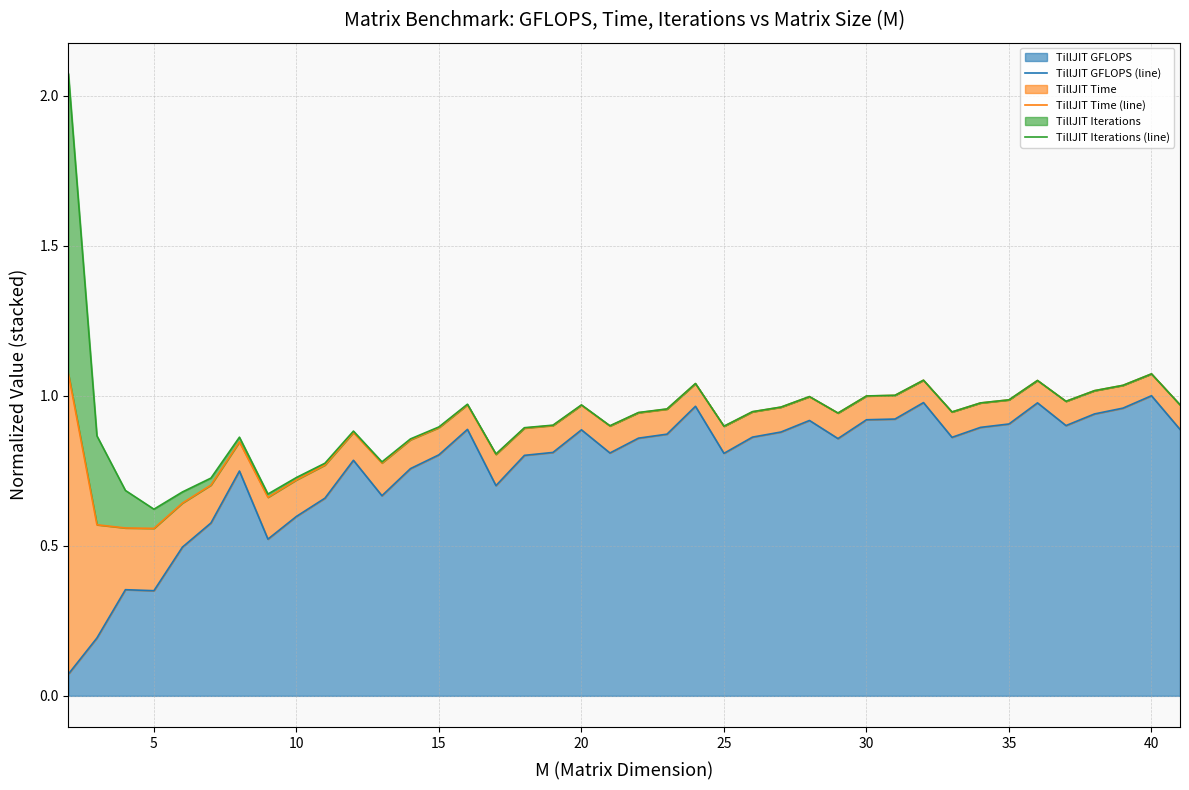

True or false: TillJIT Iterations (line) and TillJIT Time (line) cross at least once.

False